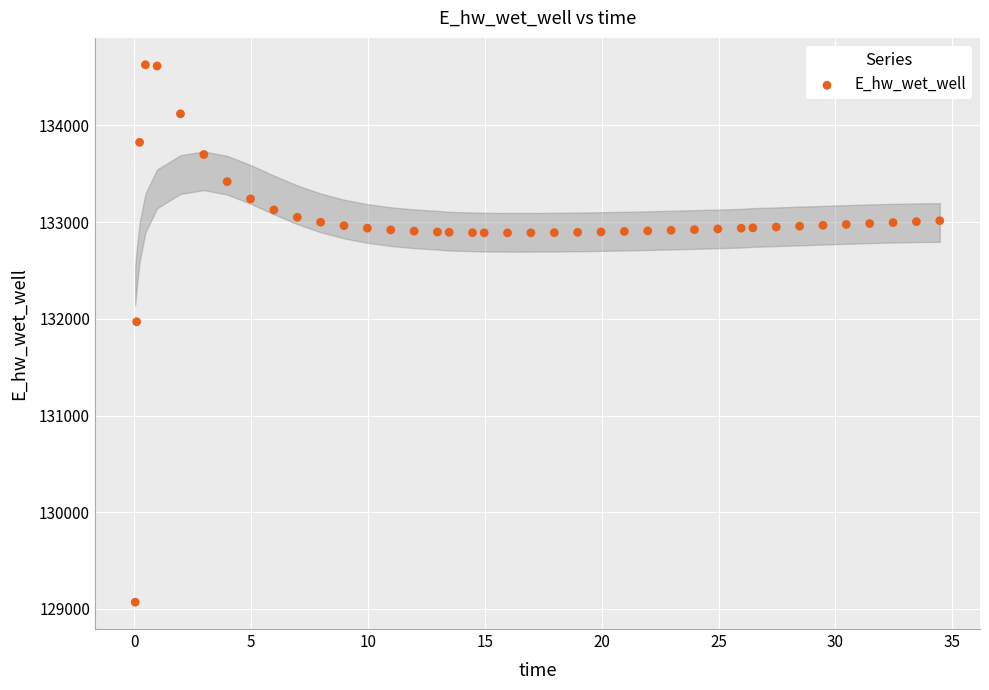

What is the range of Y values (max minus min)?

5557.7